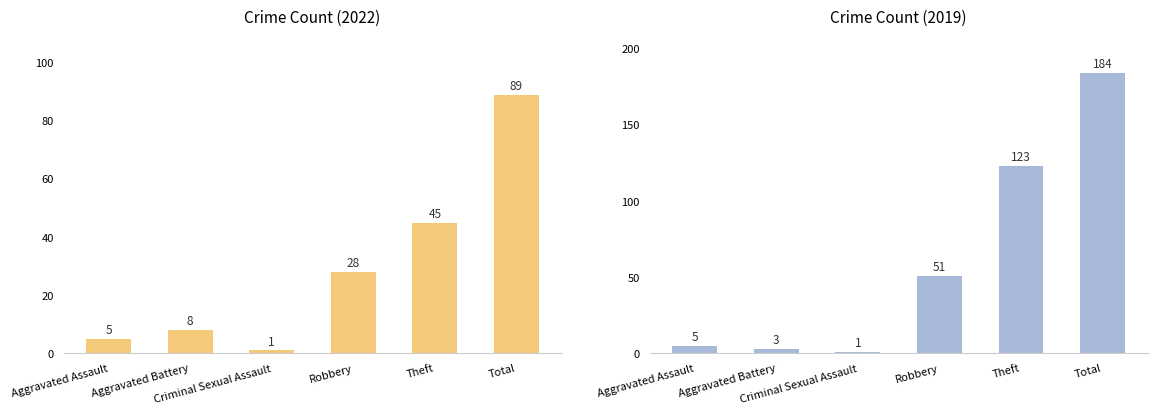

Count the number of categories in the chart.

6